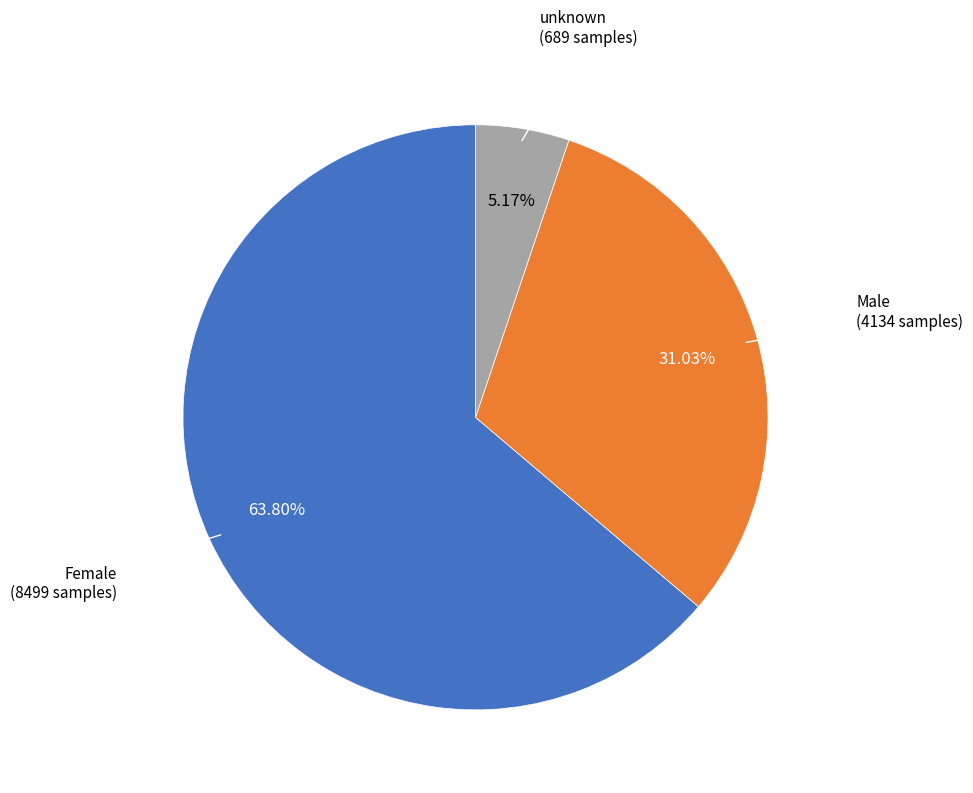

Is there a majority slice in this chart?

Yes